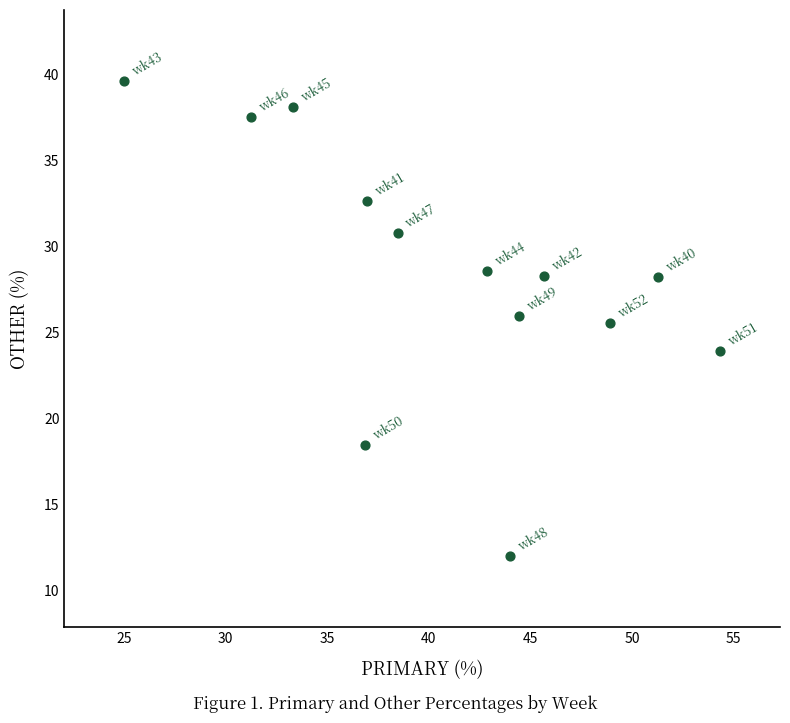

What is the range of X values (max minus min)?

29.3